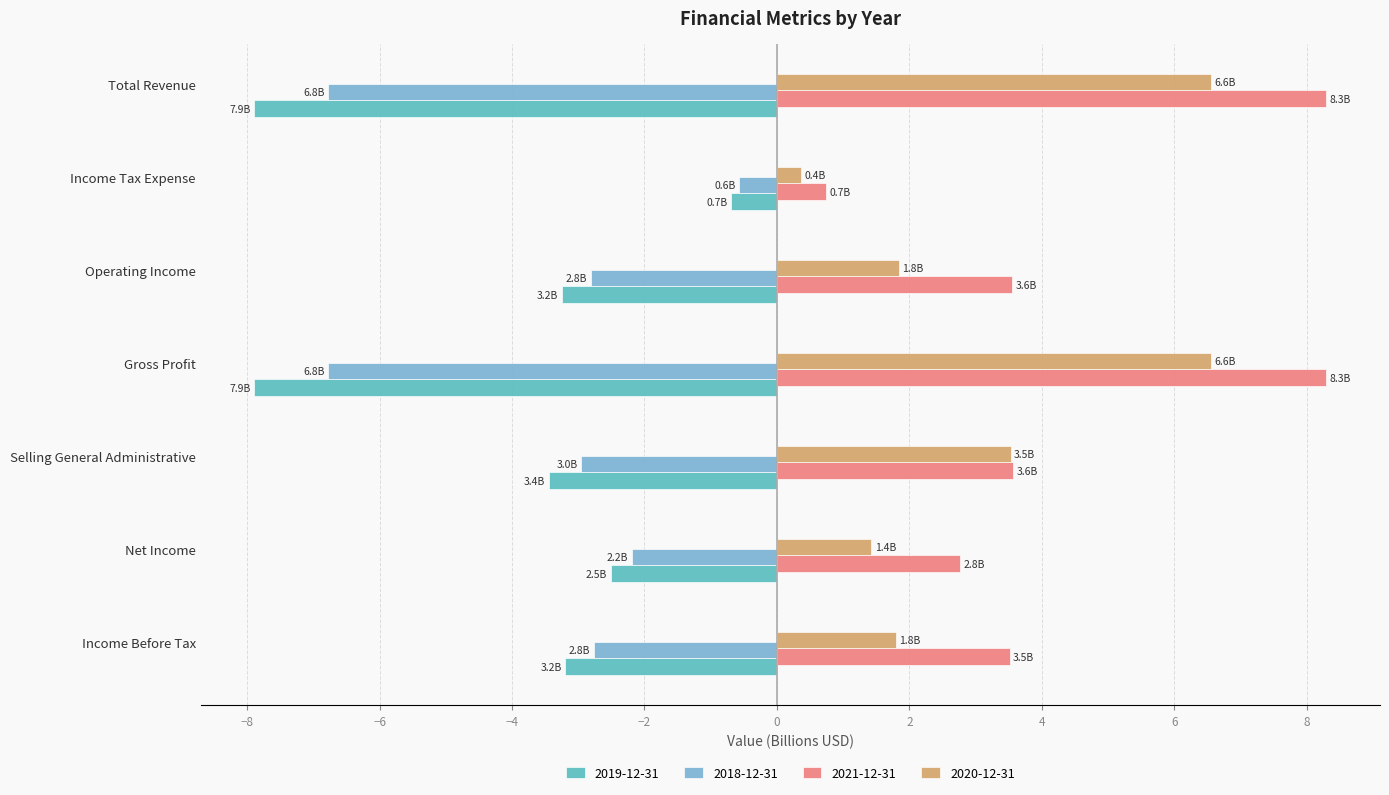

True or false: 2020-12-31 has a value of 1.4 at Net Income.

True